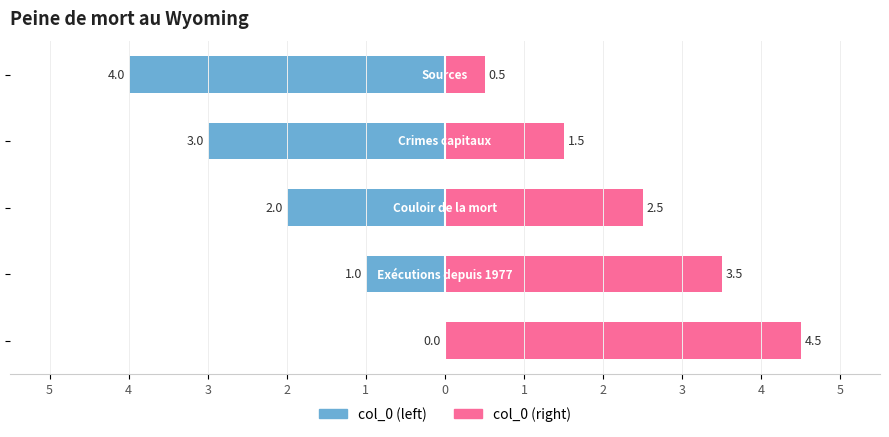

Reading left to right, extract all data points from this chart.

col_0 (left): 0.0	-1.0	-2.0	-3.0	-4.0
col_0 (right): 4.5	3.5	2.5	1.5	0.5